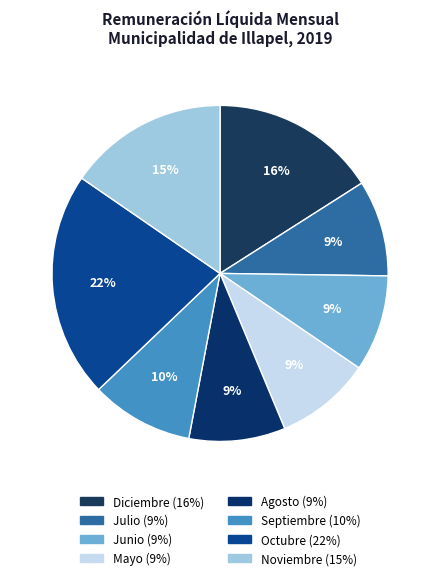

Rank the categories by value from lowest to highest.

Mayo, Julio, Junio, Agosto, Septiembre, Noviembre, Diciembre, Octubre